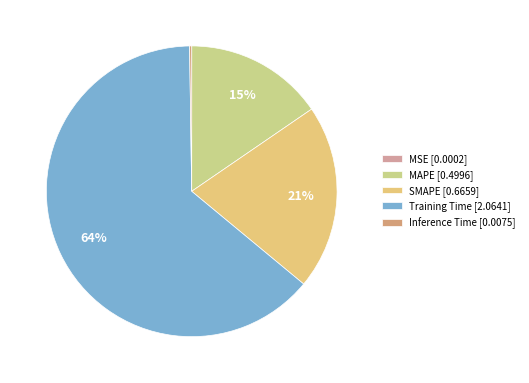

How many segments does this pie chart have?

5